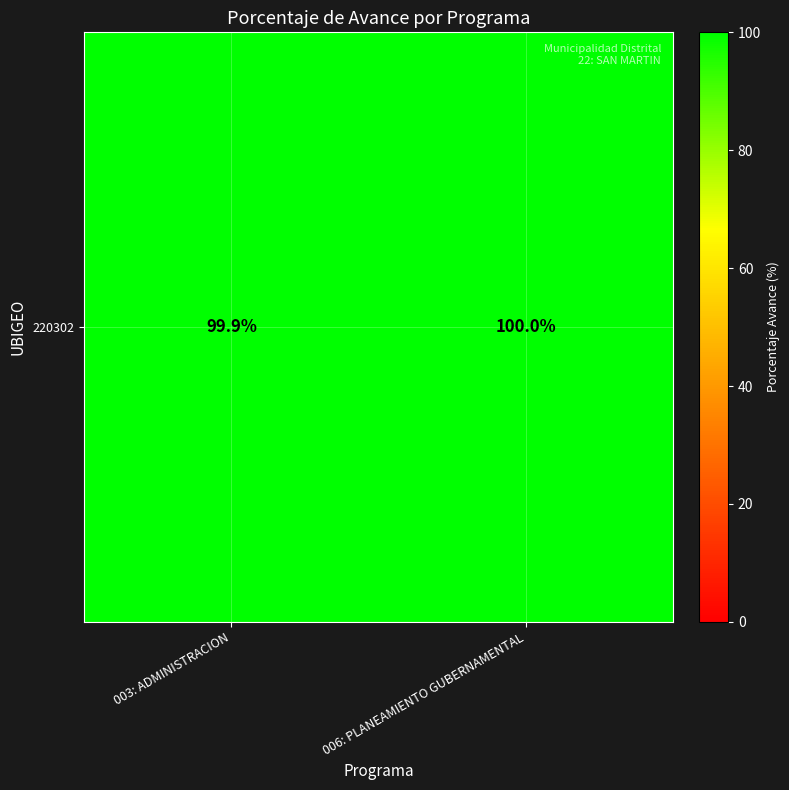

Rank the categories by value from highest to lowest.

006: PLANEAMIENTO GUBERNAMENTAL, 003: ADMINISTRACION